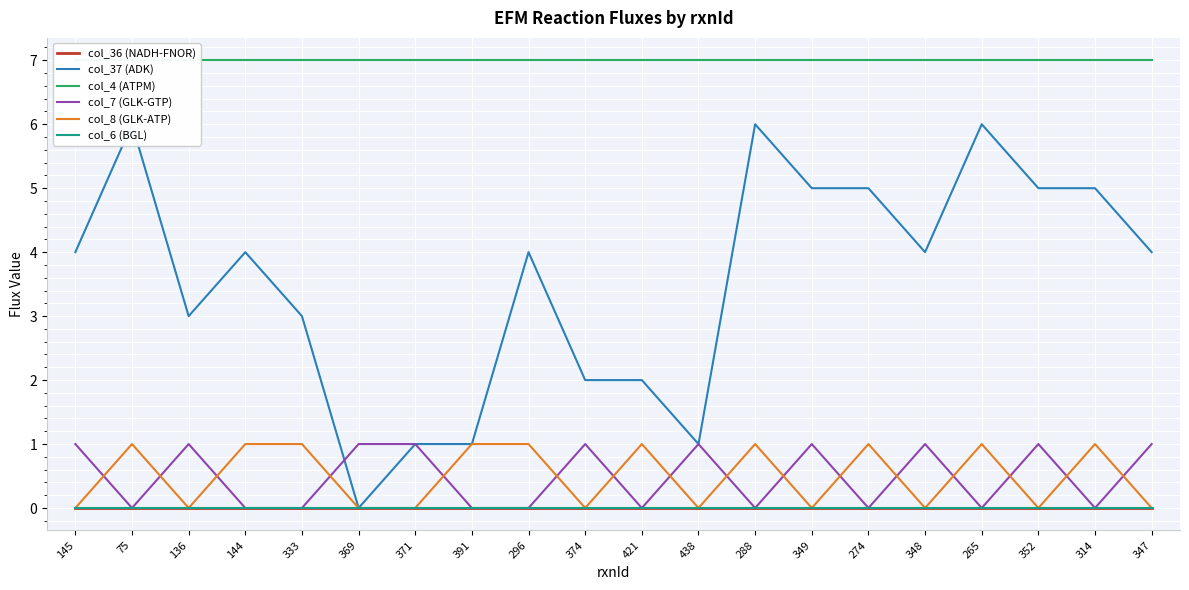

What is the difference between the highest and lowest values at 421?

7